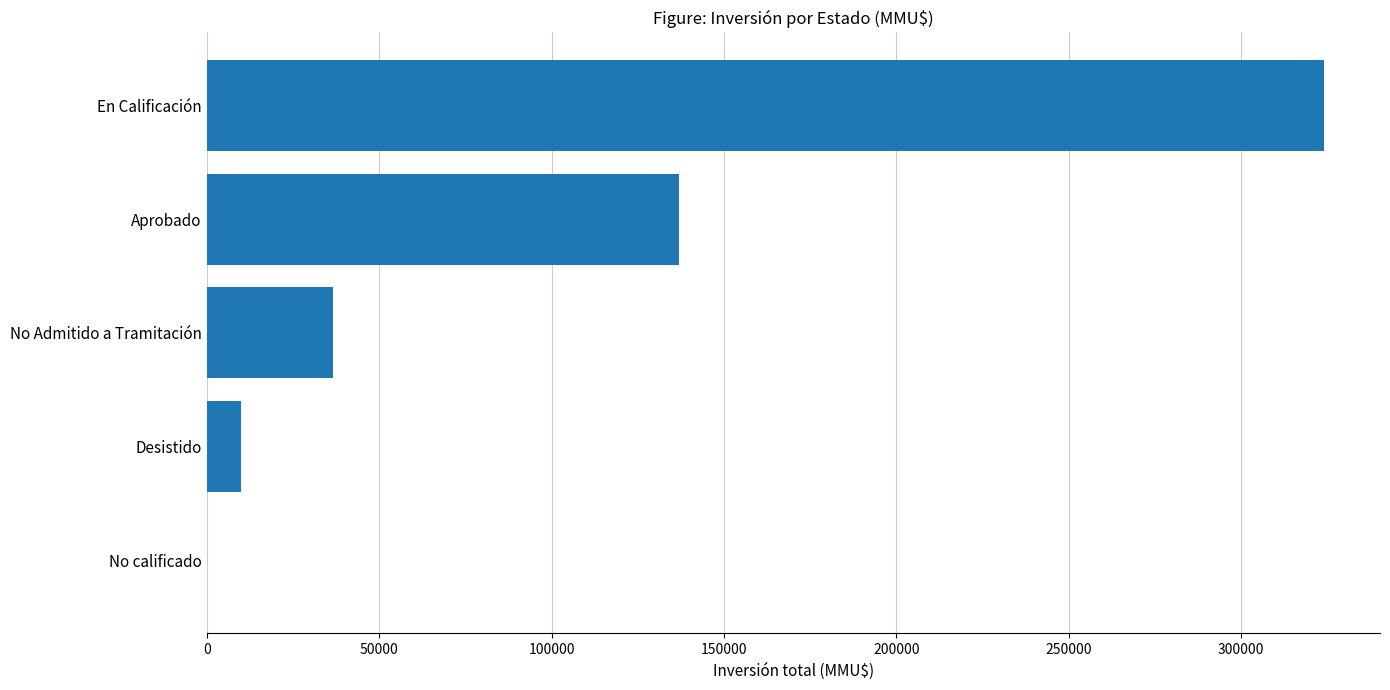

Reading top to bottom, what are all the values shown in this chart?

En Calificación=324020	Aprobado=136929	No Admitido a Tramitación=36507	Desistido=9979	No calificado=120